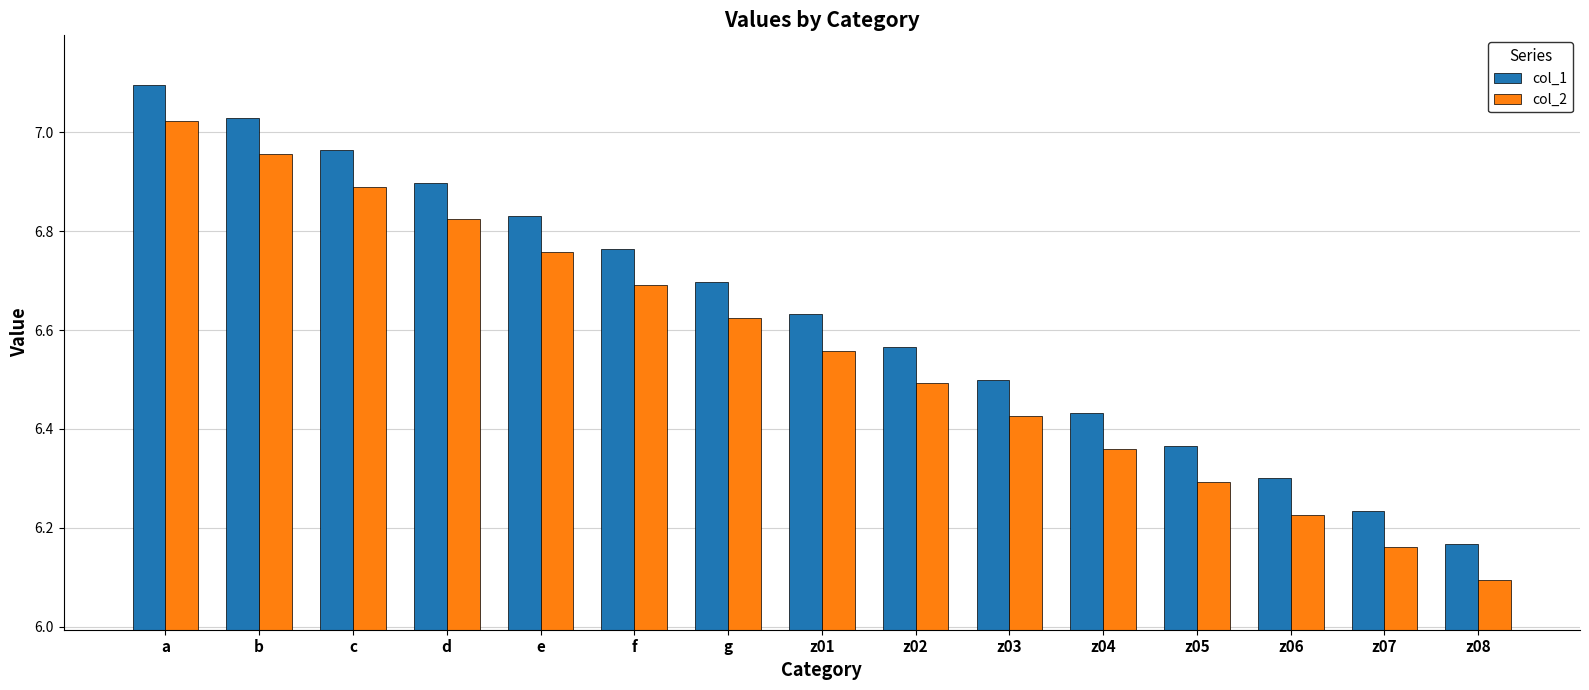

What is the sum of the col_1 values at f and z06?

13.1